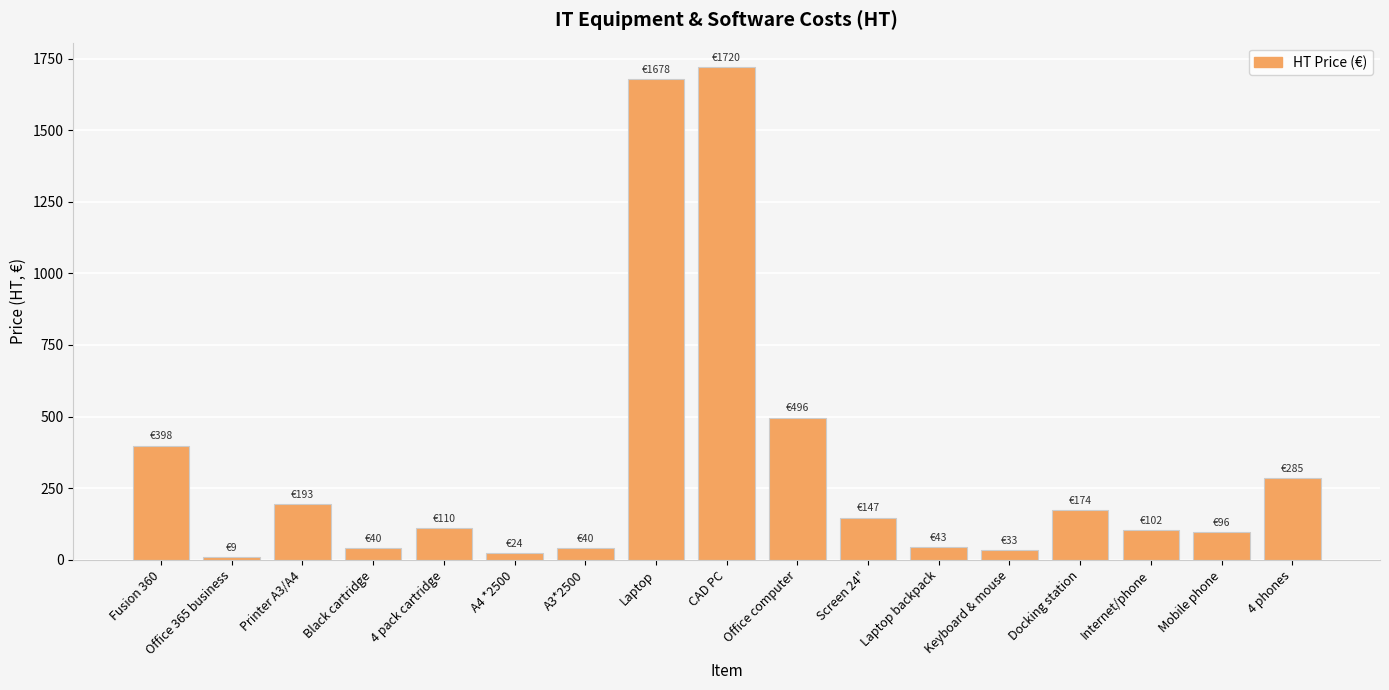

Which has a higher value, Mobile phone or A3*2500?

Mobile phone